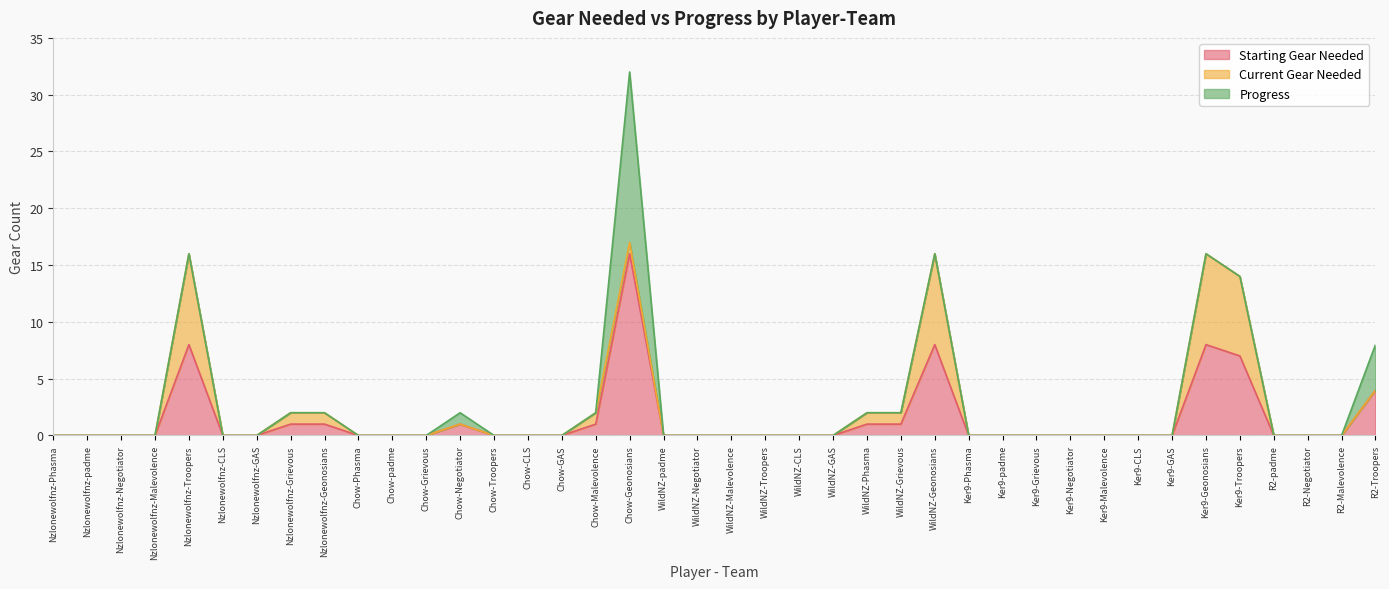

Is it true that Current Gear Needed equals 0 at Chow-padme?

True